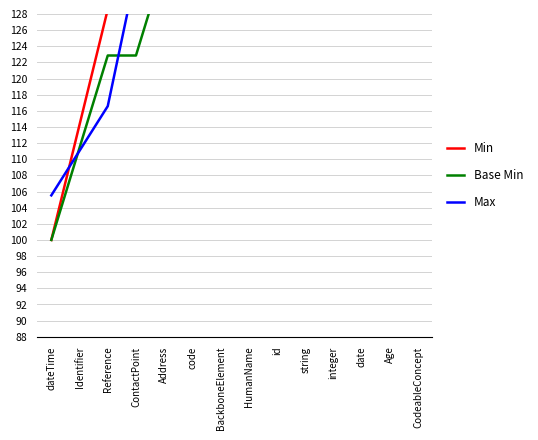

True or false: Min and Base Min intersect in this chart.

False